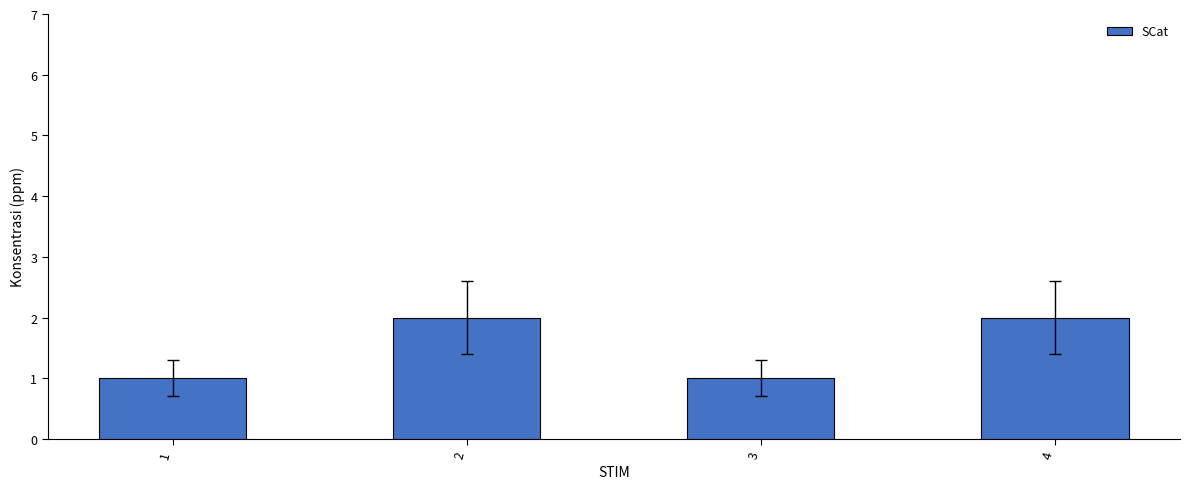

What is the difference between the maximum and minimum values?

1